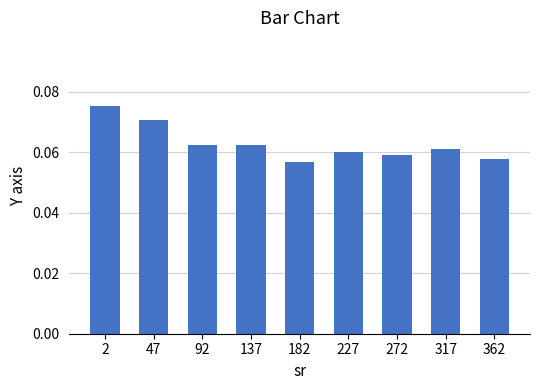

Between 227 and 182, which is larger?

227